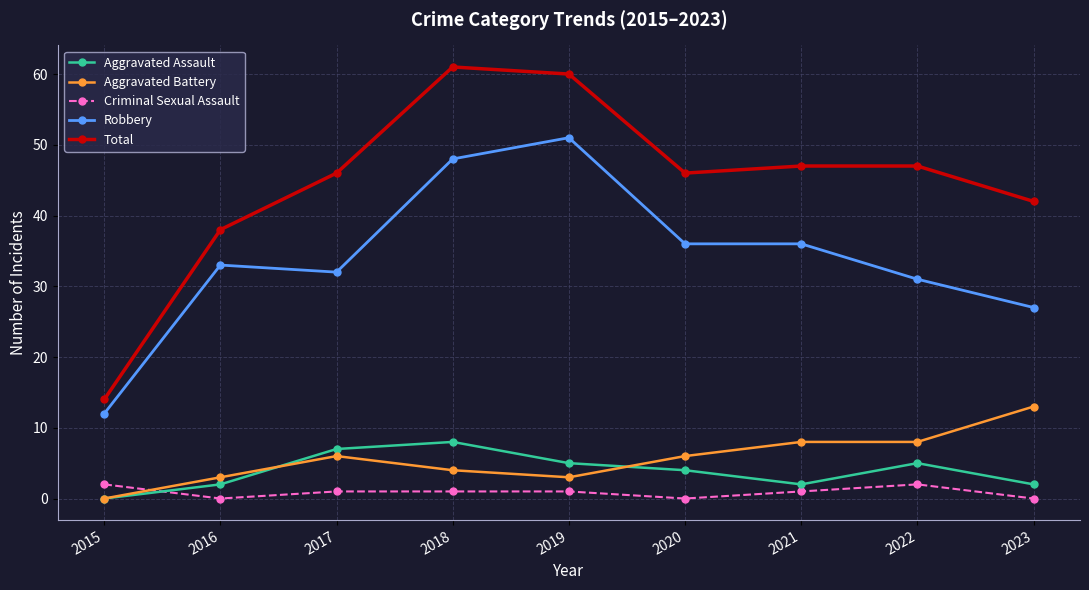

What is the difference between the highest and lowest values at 2019?

59